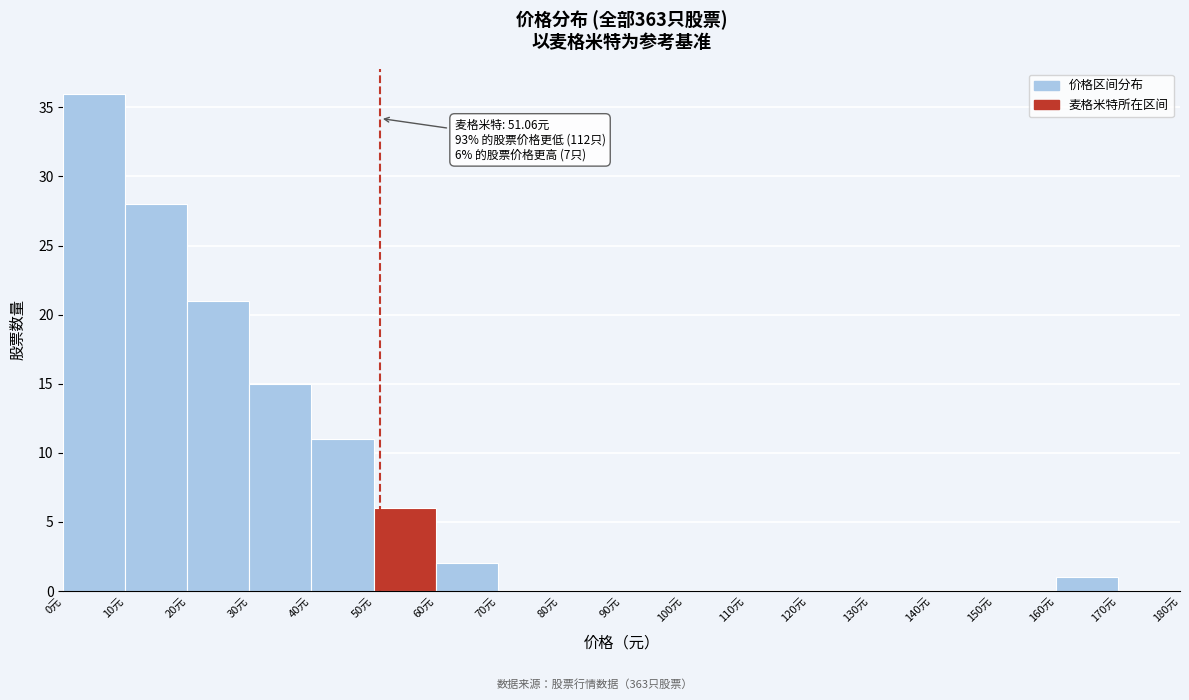

Which range on the x-axis has the tallest bar?

0 to 10